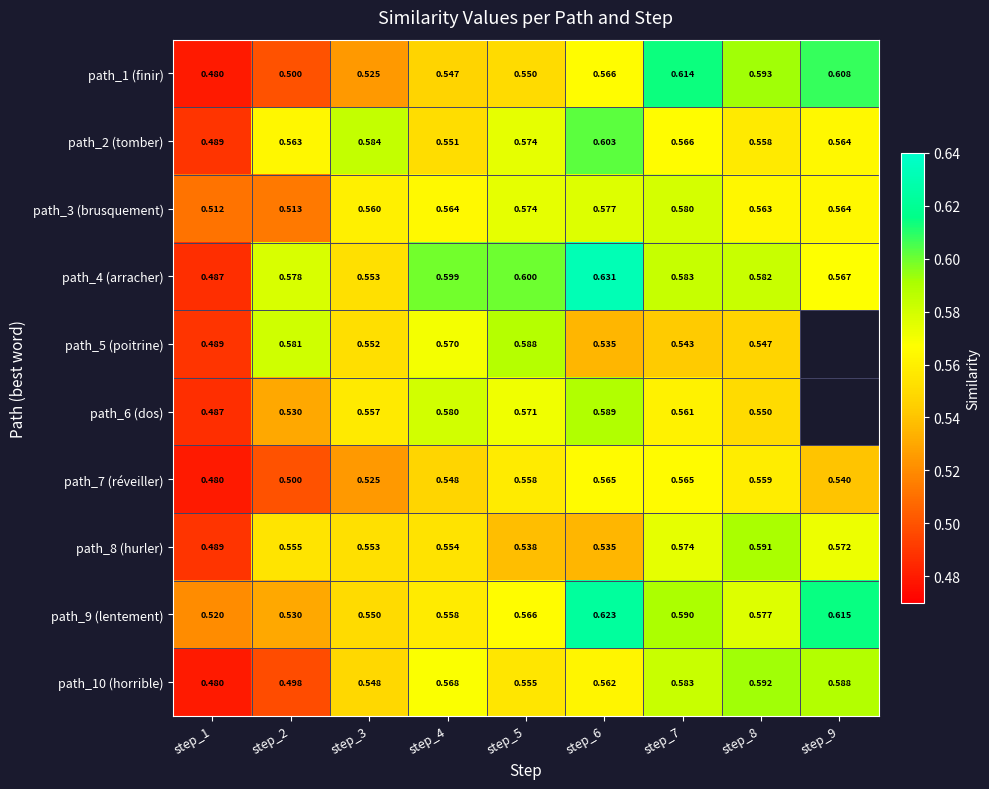

What is the spread (max minus min) of values at step_2?

0.1